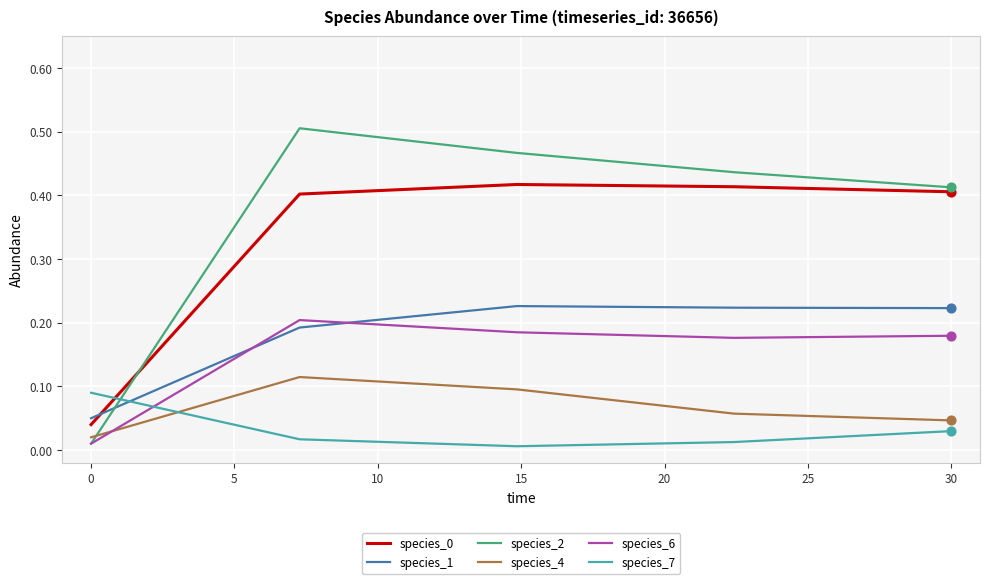

Which series has the widest spread of values?

species_2